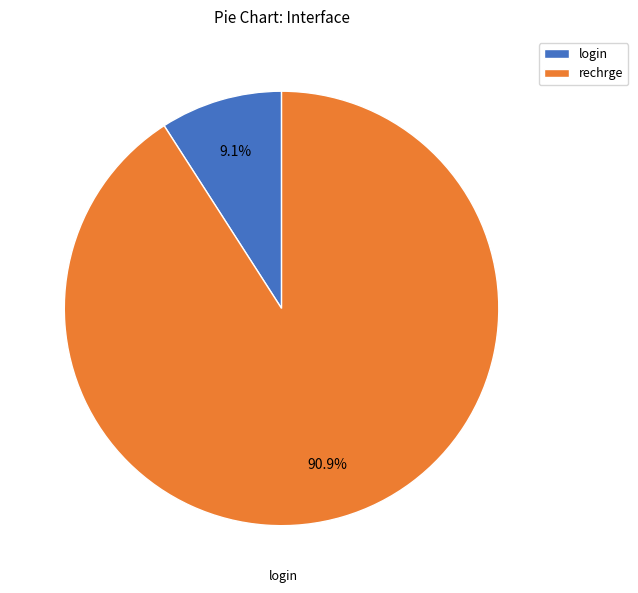

What percentage is the rechrge slice, to the nearest percent?

91%